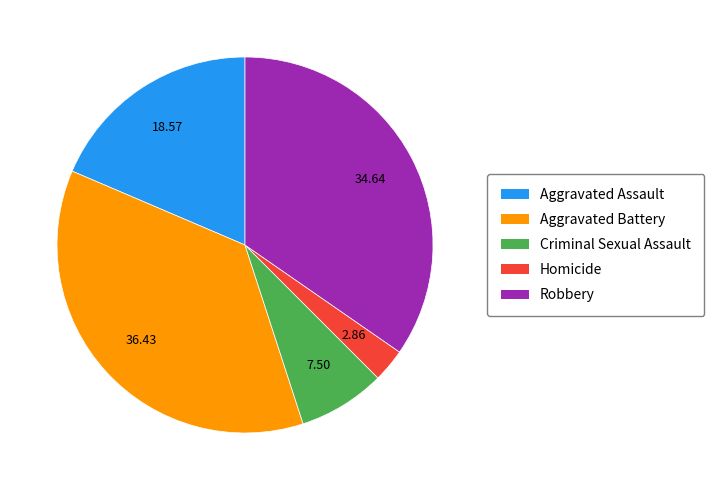

How many slices are in this pie chart?

5